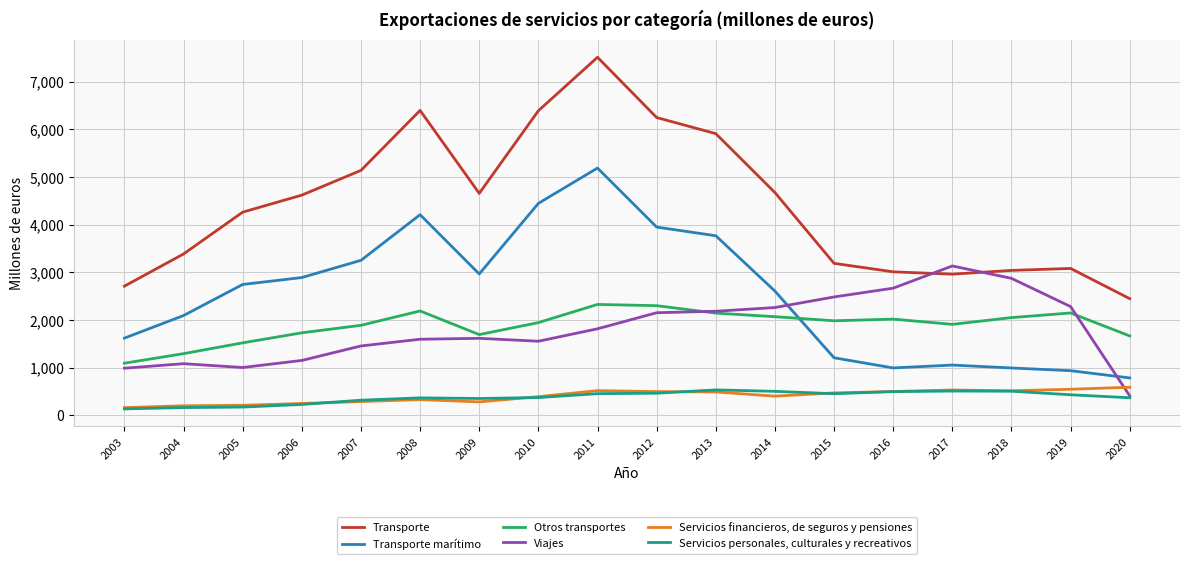

Is it true that Otros transportes equals 2298 at 2012?

True